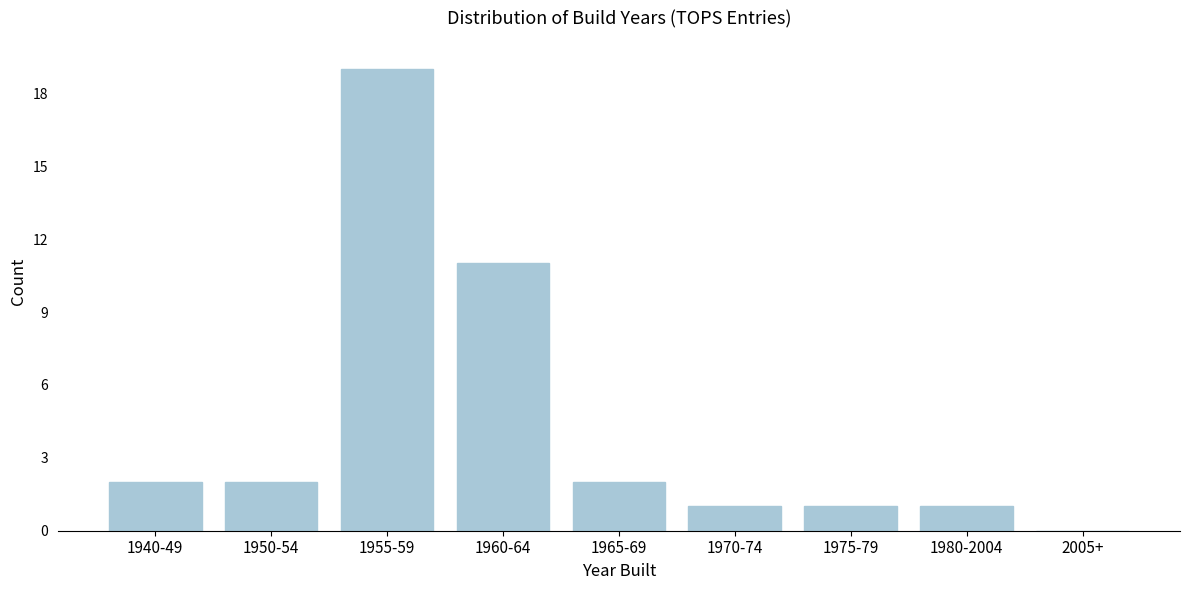

Reading left to right, what are all the values shown in this chart?

1940-49=2	1950-54=2	1955-59=19	1960-64=11	1965-69=2	1970-74=1	1975-79=1	1980-2004=1	2005+=0